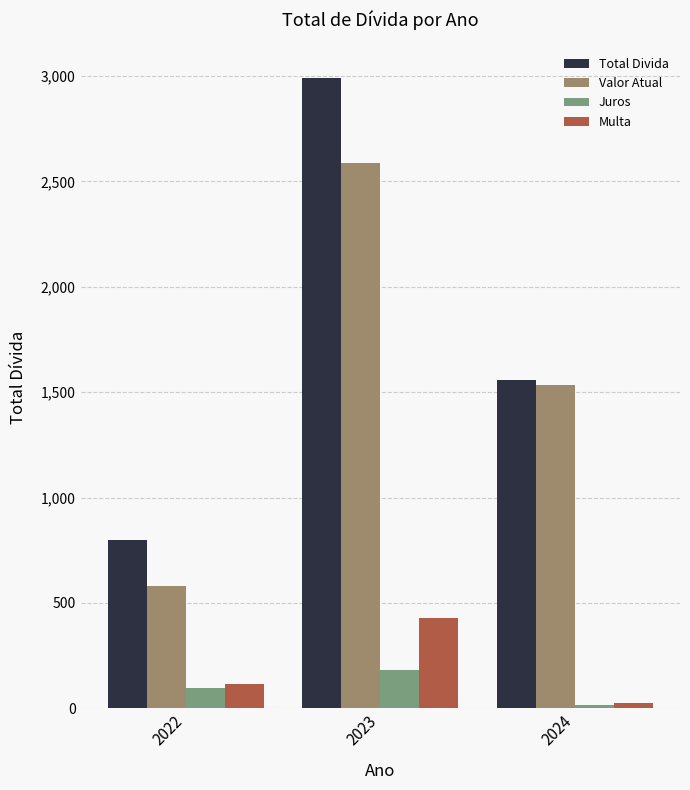

At which label does Valor Atual reach its peak?

2023